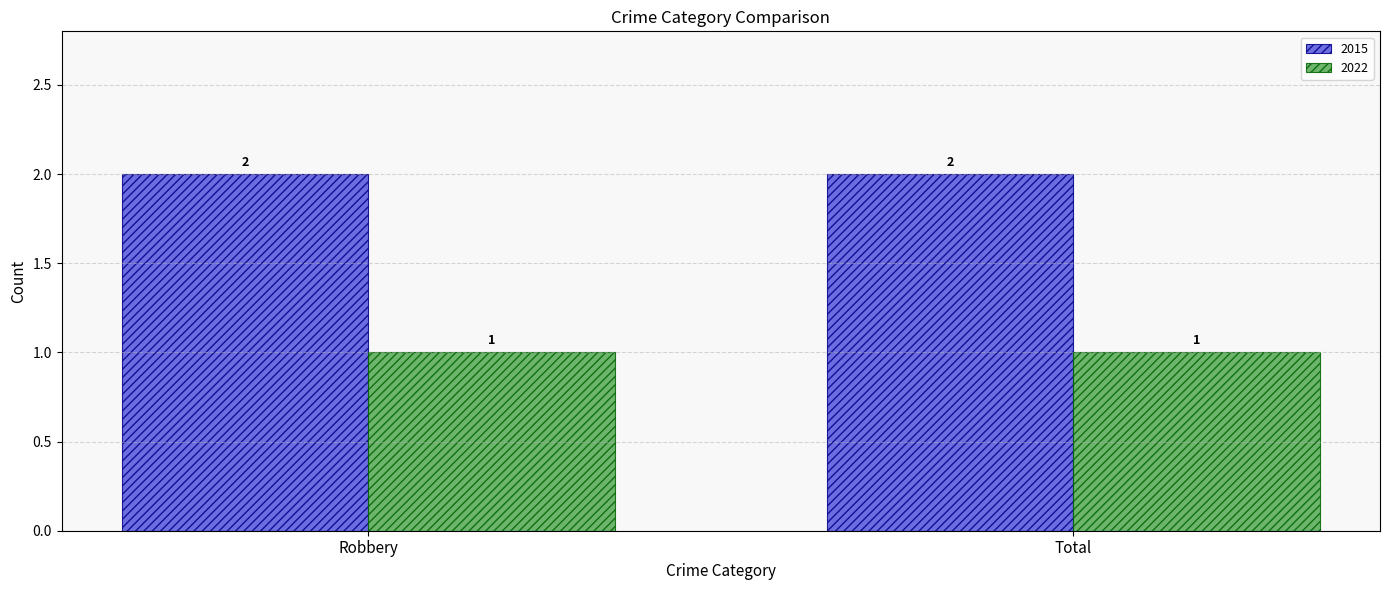

True or false: 2015 has a value of 2 at Total.

True